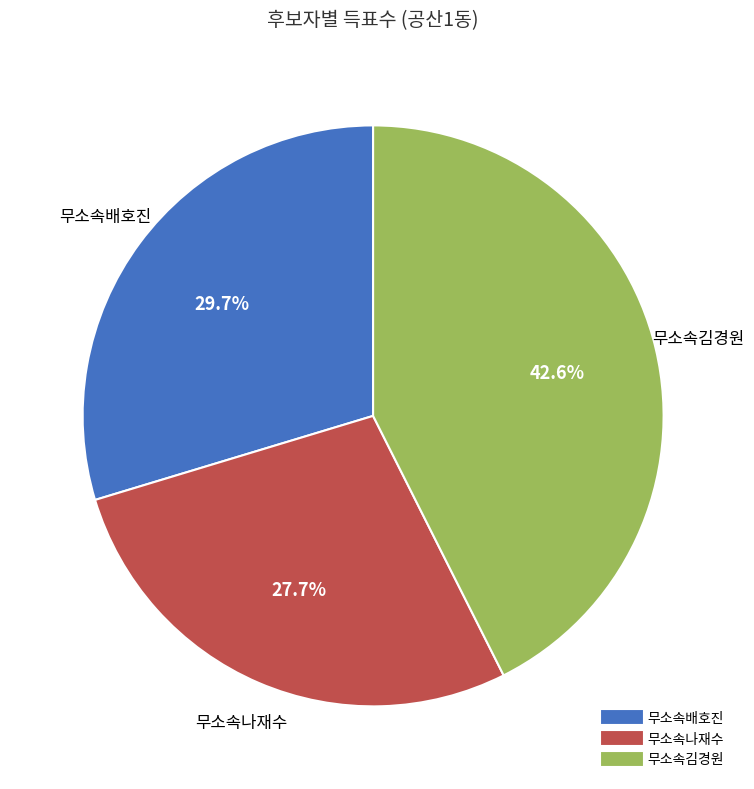

Does 무소속나재수 represent more than half of the total?

No